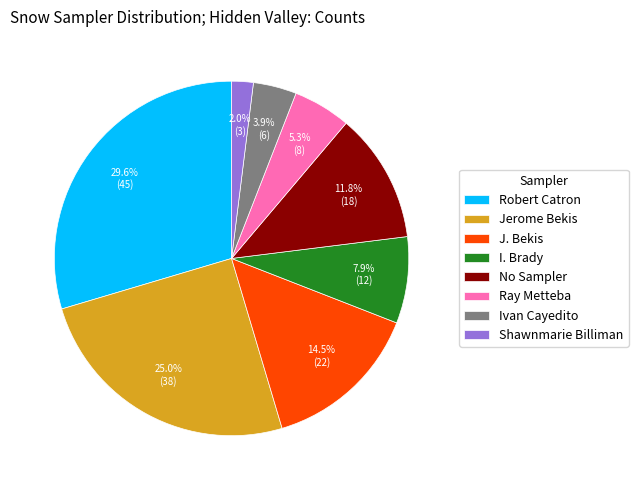

What is the ratio of the value at J. Bekis to the value at I. Brady?

1.8